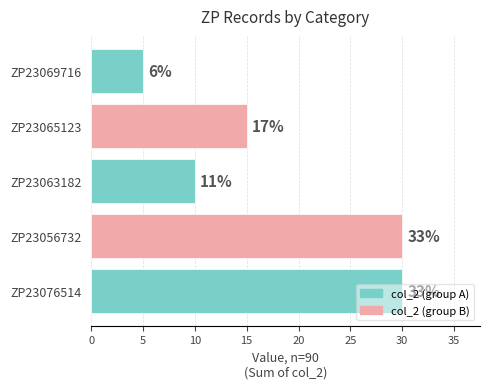

Does the chart contain any negative values?

No